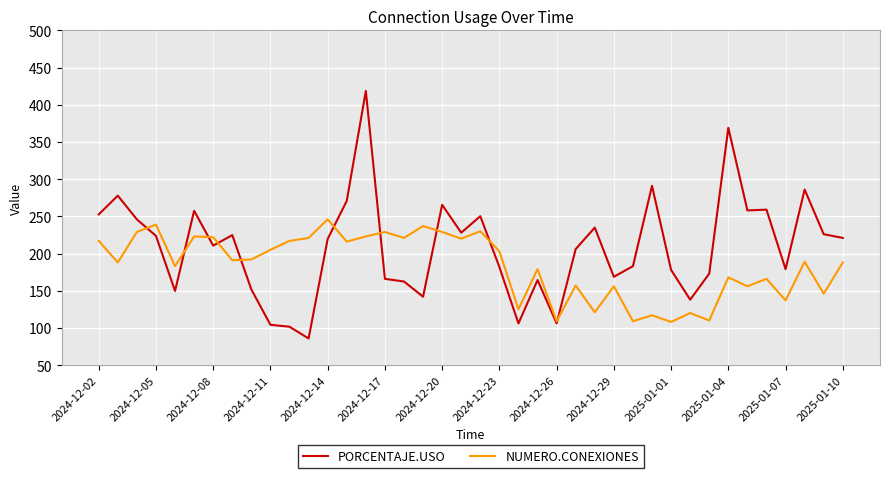

What are all the series names shown in the legend?

PORCENTAJE.USO, NUMERO.CONEXIONES